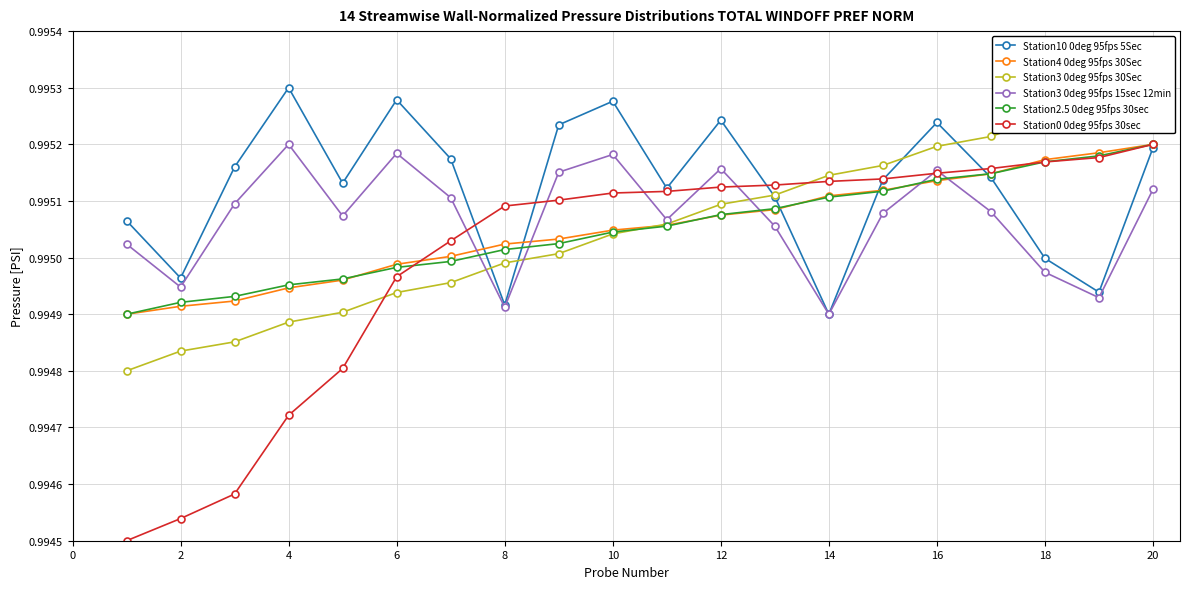

What is the highest value of the Station2.5 0deg 95fps 30sec series?

1.0